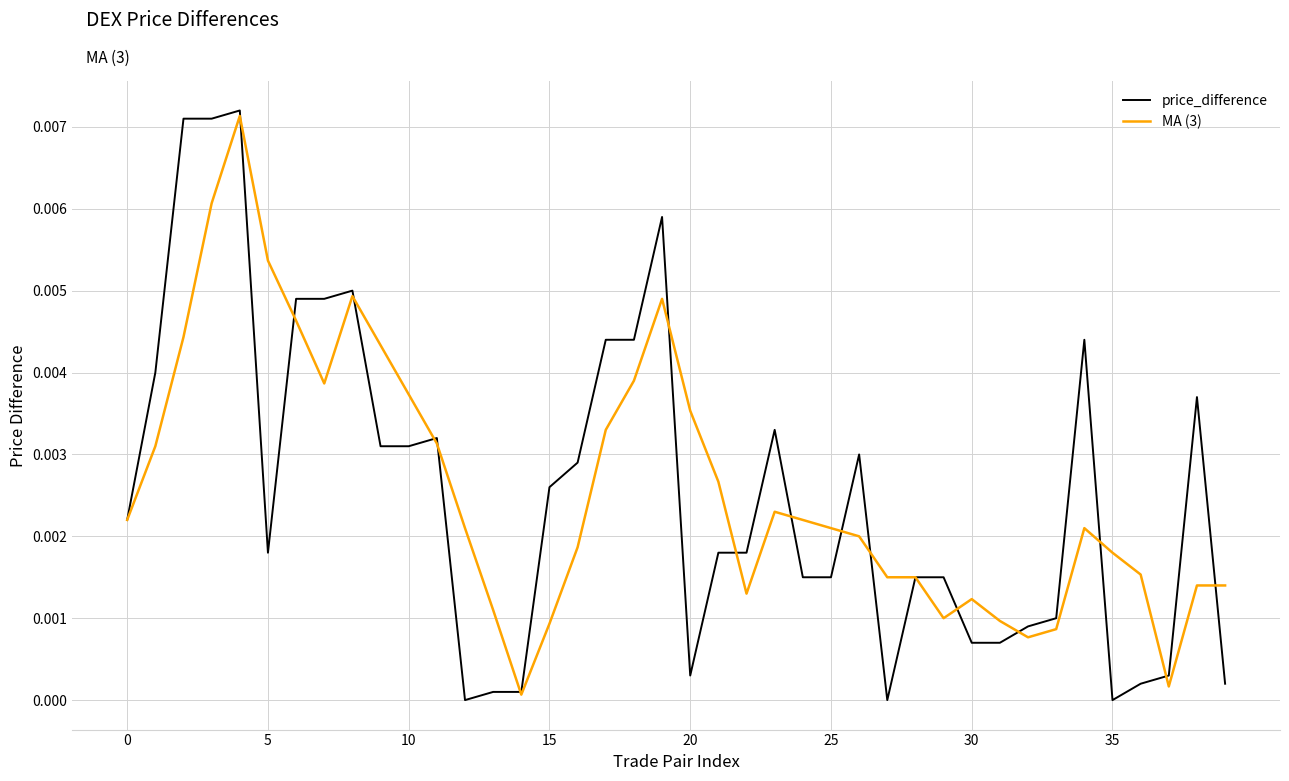

What are all the series names shown in the legend?

price_difference, MA (3)